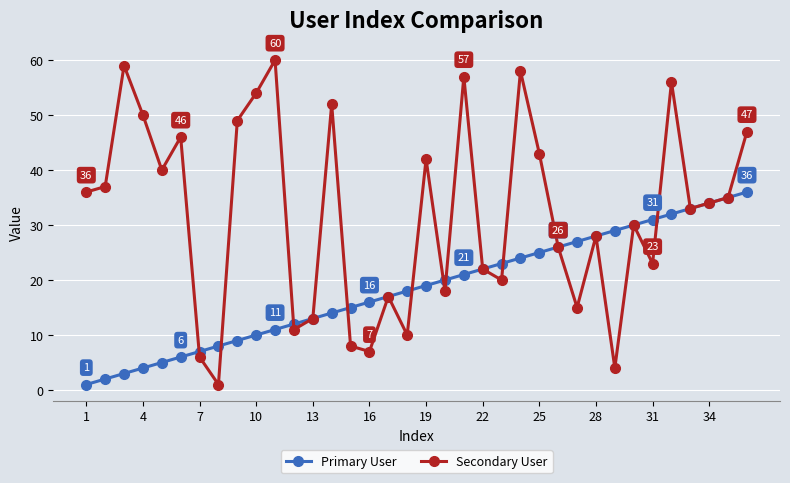

What is the maximum value shown in the chart?

60